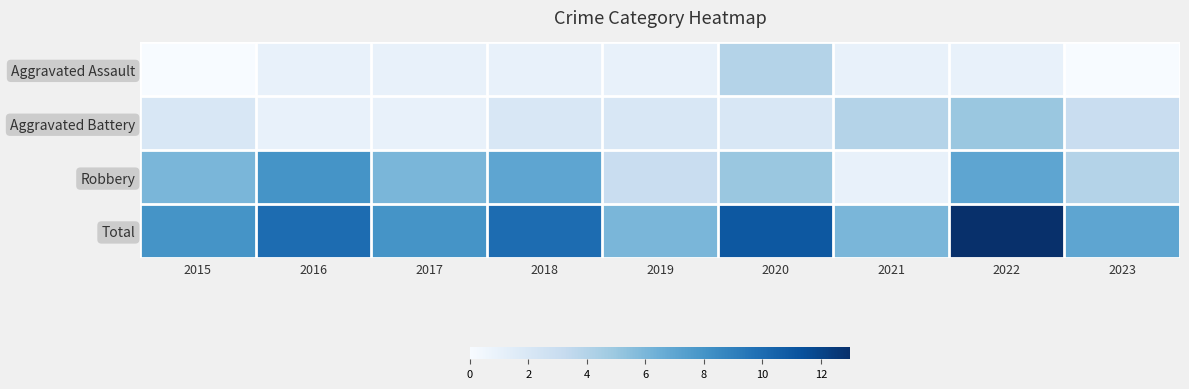

Reading left to right, extract all data points from this chart.

Aggravated Assault: 2015=0	2016=1	2017=1	2018=1	2019=1	2020=4	2021=1	2022=1	2023=0
Aggravated Battery: 2015=2	2016=1	2017=1	2018=2	2019=2	2020=2	2021=4	2022=5	2023=3
Robbery: 2015=6	2016=8	2017=6	2018=7	2019=3	2020=5	2021=1	2022=7	2023=4
Total: 2015=8	2016=10	2017=8	2018=10	2019=6	2020=11	2021=6	2022=13	2023=7